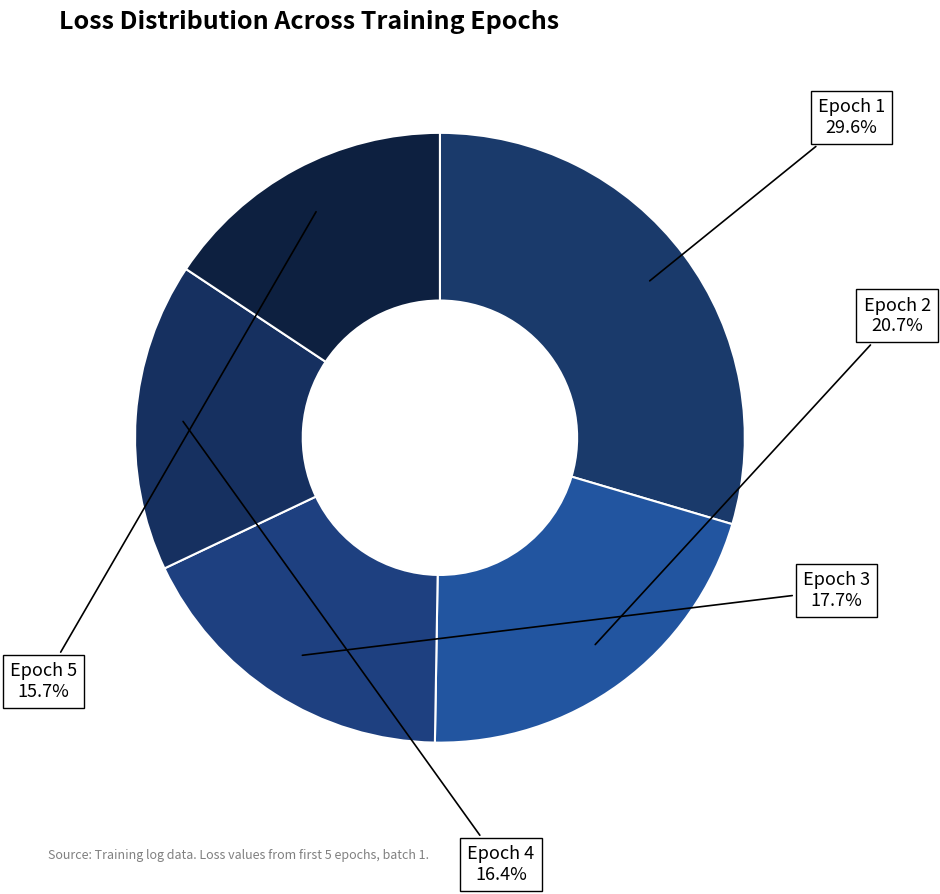

Count the number of slices in the pie.

5